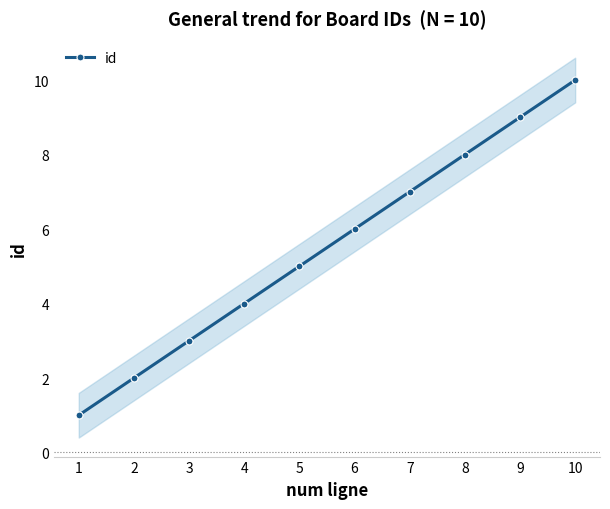

What is the ratio of the value at 4 to the value at 2?

2.0